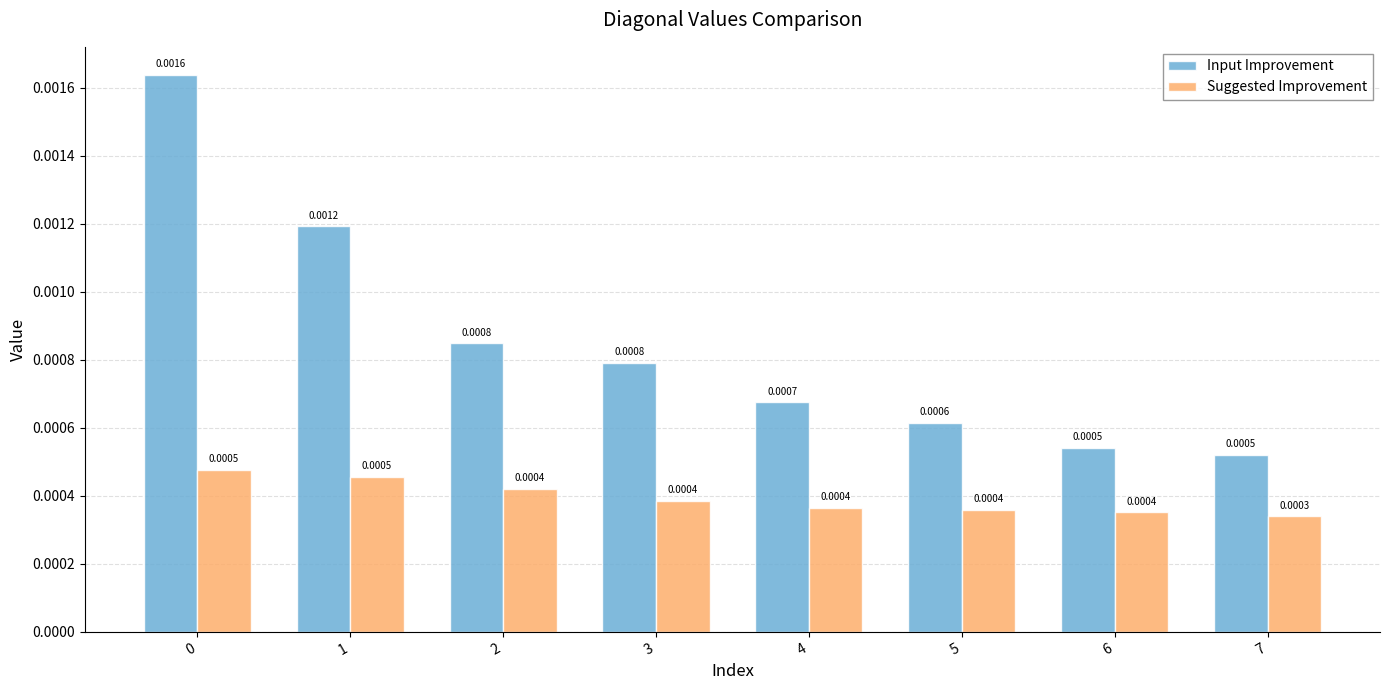

At which label is Suggested Improvement closest to 0?

7